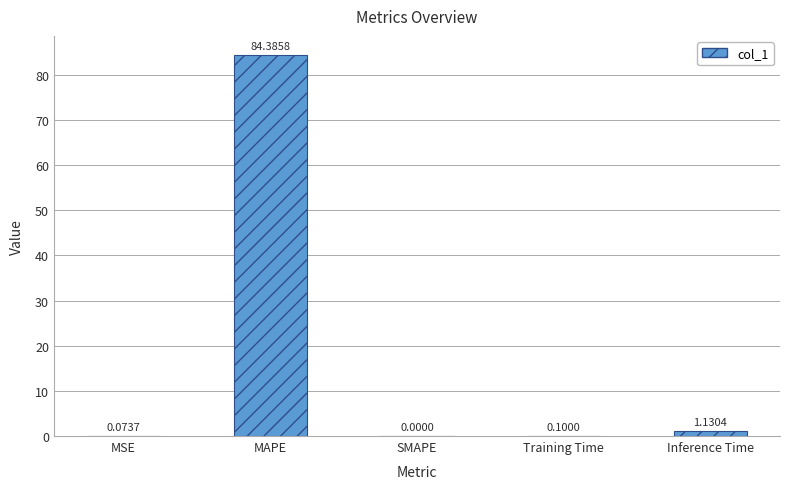

Which has a higher value, MAPE or MSE?

MAPE